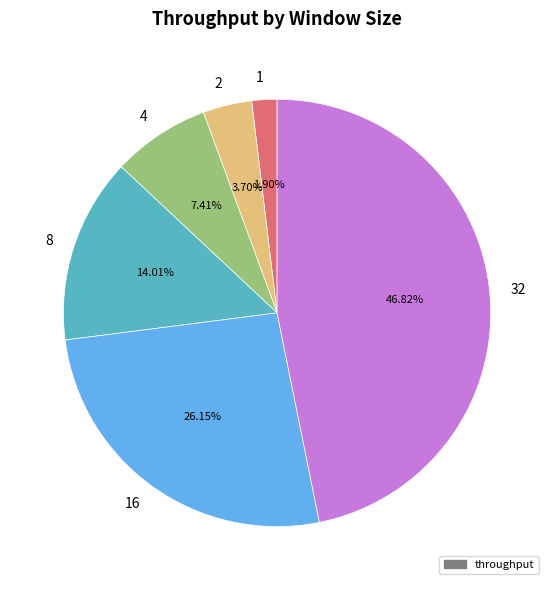

True or false: 32 accounts for 57% of the total.

False